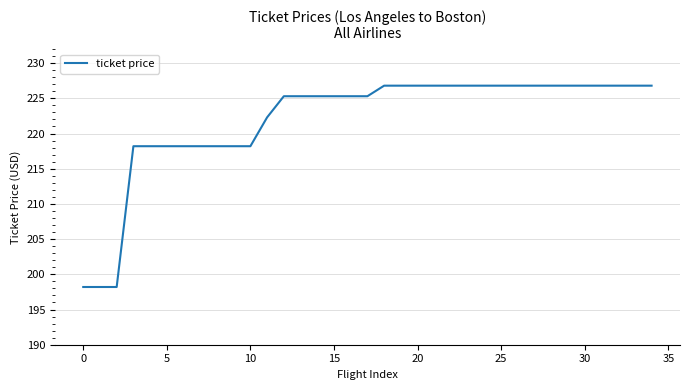

What is the difference between the maximum and second lowest values?

28.6